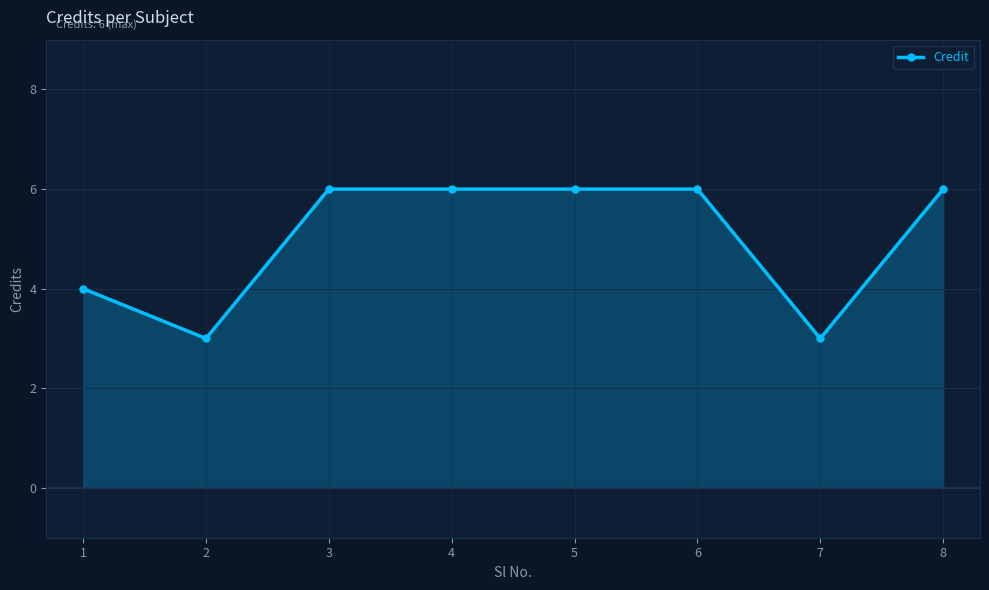

True or false: there are more than 2 points higher than both neighbors.

False